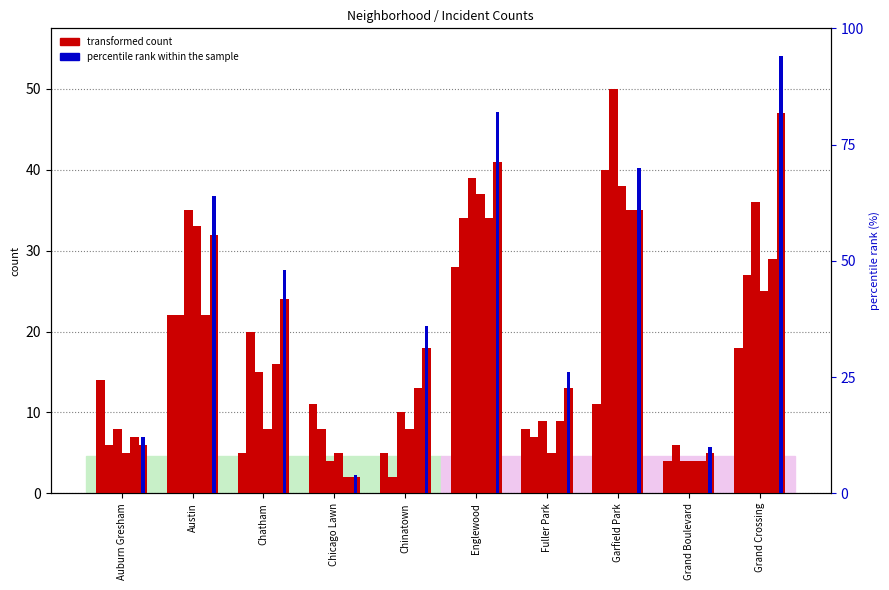

How many bars are there in each group?

6